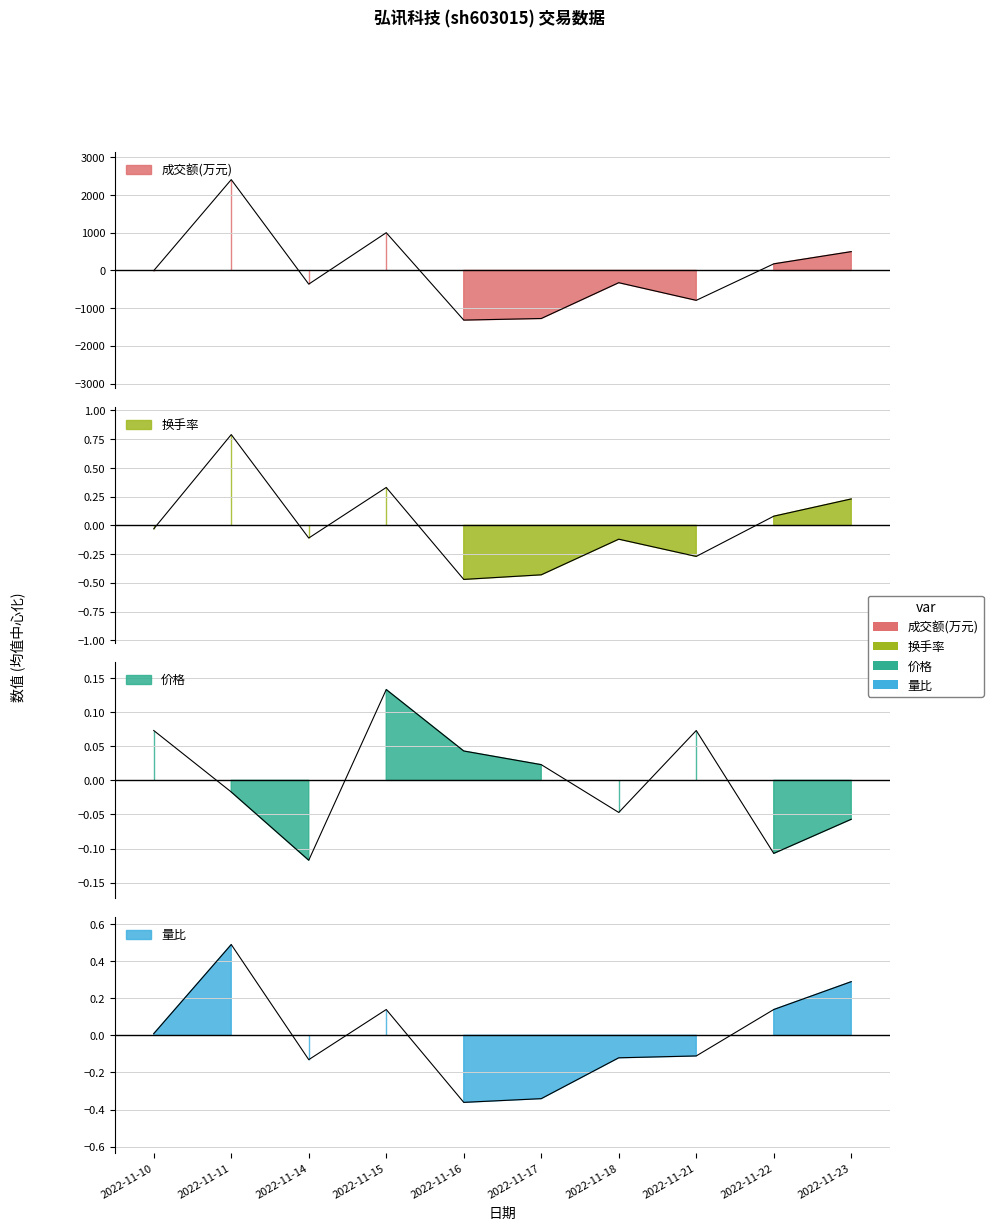

What is the sum of the 价格 values at 2022-11-10 and 2022-11-21?

0.1